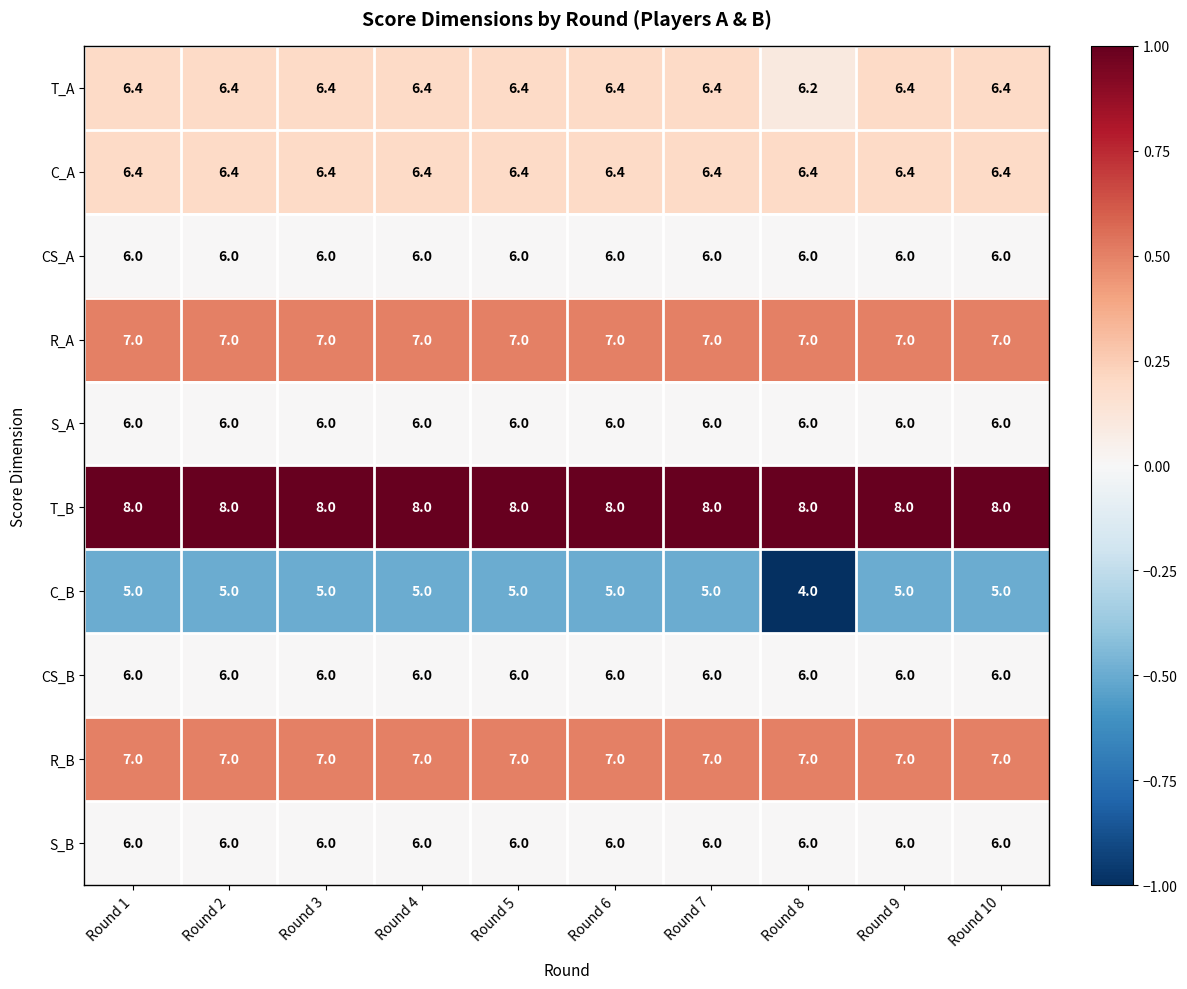

What is the total value across all series at Round 3?

63.8